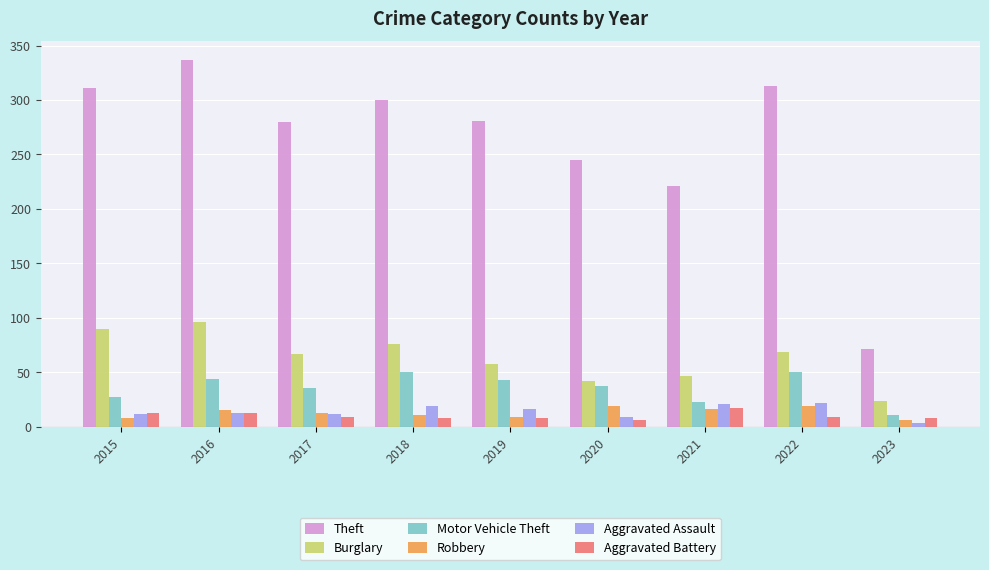

What is the difference between the maximum and minimum values in the Burglary series?

72